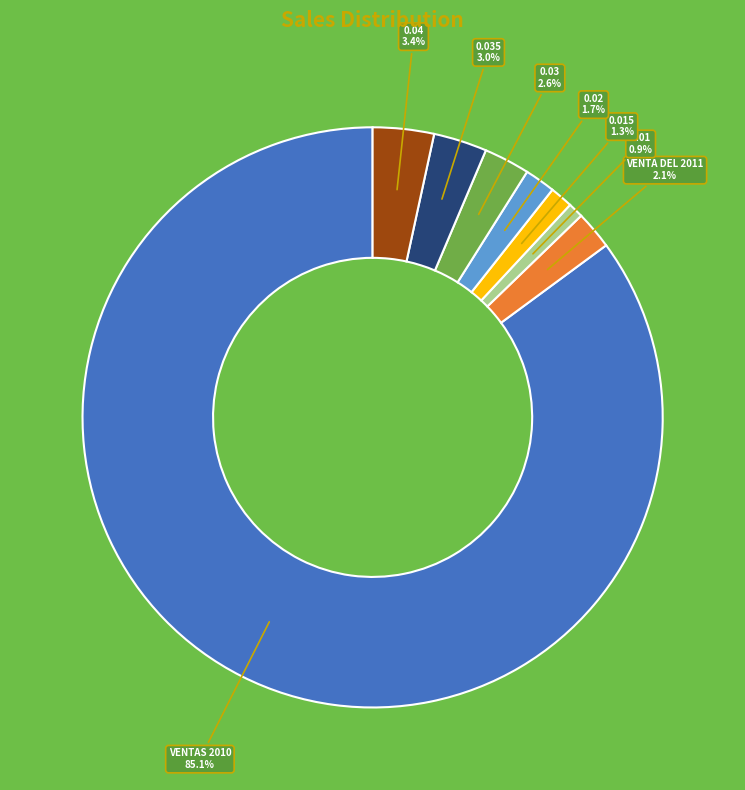

Combined, do VENTAS 2010 and 0.035 account for over 50%?

Yes